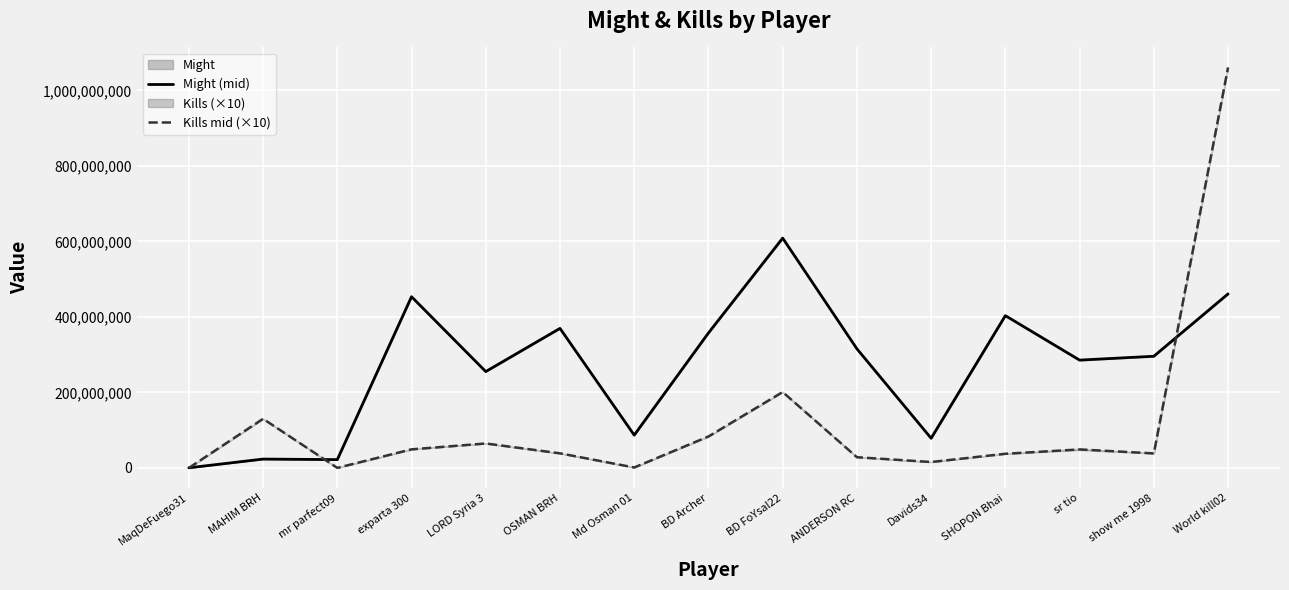

List the labels in order of Might (mid) value, largest first.

BD FoYsal22, World kill02, exparta 300, SHOPON Bhai, OSMAN BRH, BD Archer, ANDERSON RC, show me 1998, sr tio, LORD Syria 3, Md Osman 01, Davids34, MAHIM BRH, mr parfect09, MaqDeFuego31